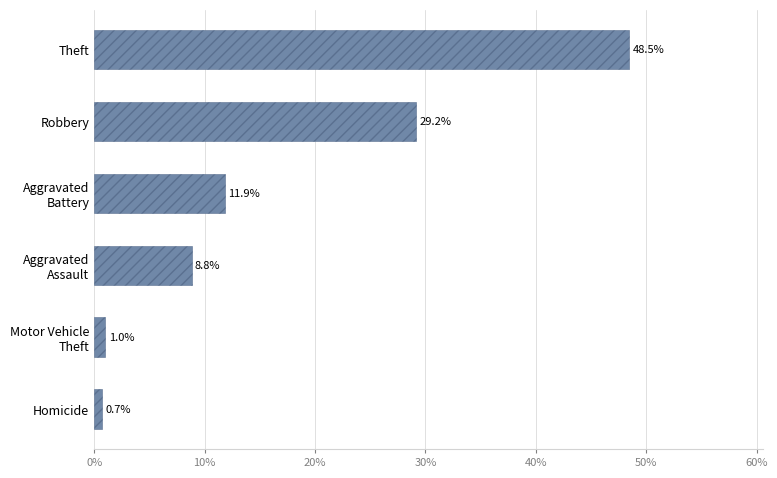

What is the change in value from Aggravated Battery to Aggravated Assault?

-3.1